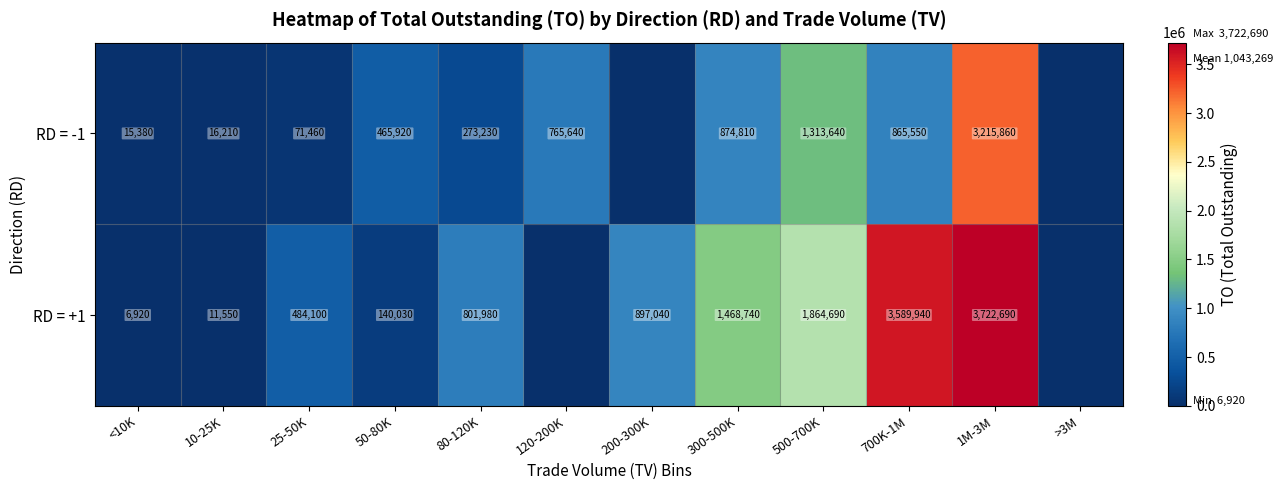

What is the sum of the RD = +1 values at 50-80K and 700K-1M?

3729970